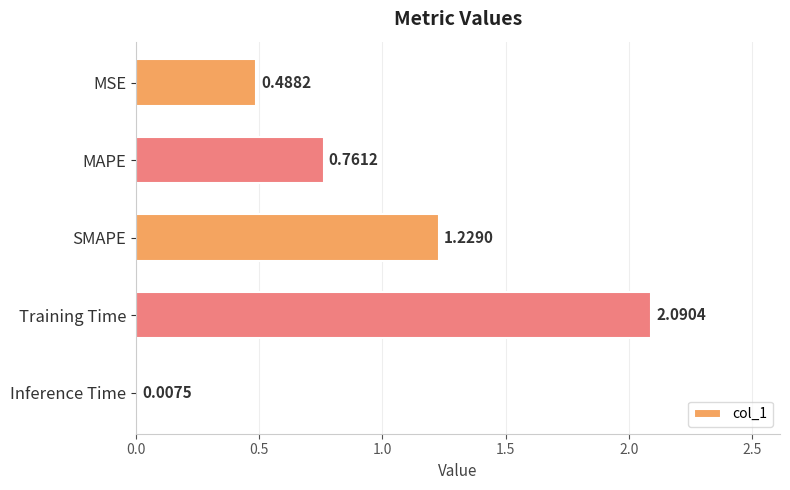

What is the change in value from MSE to SMAPE?

+0.7